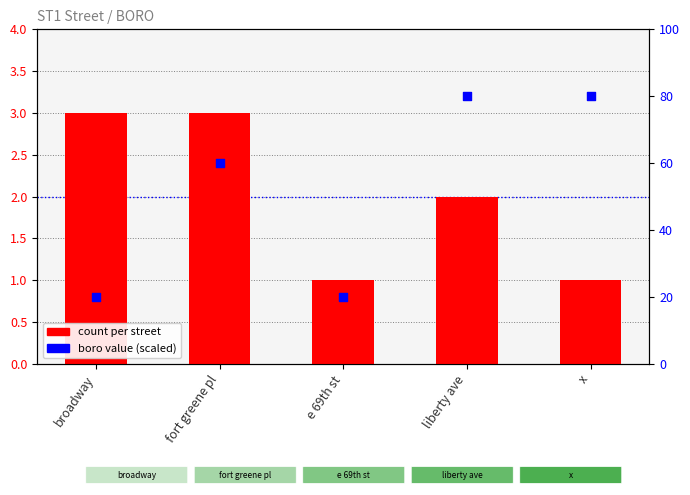

Which series has the largest Y range (max minus min)?

boro value